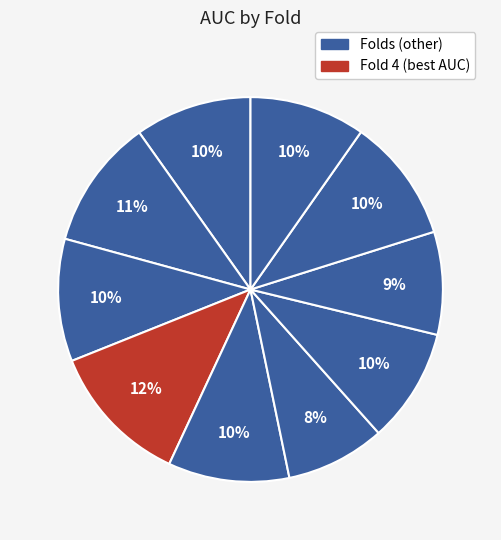

How many segments does this pie chart have?

10